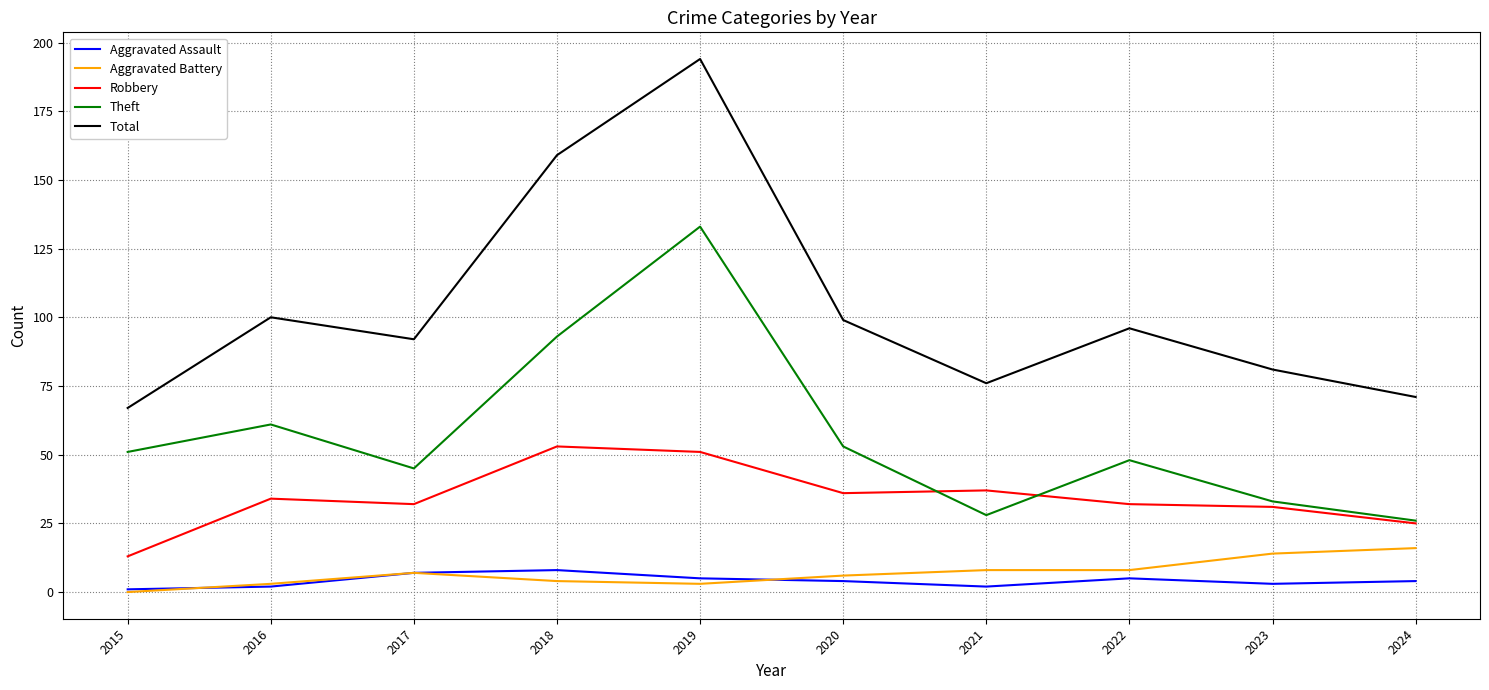

Which series changed the most between 2020 and 2024?

Total